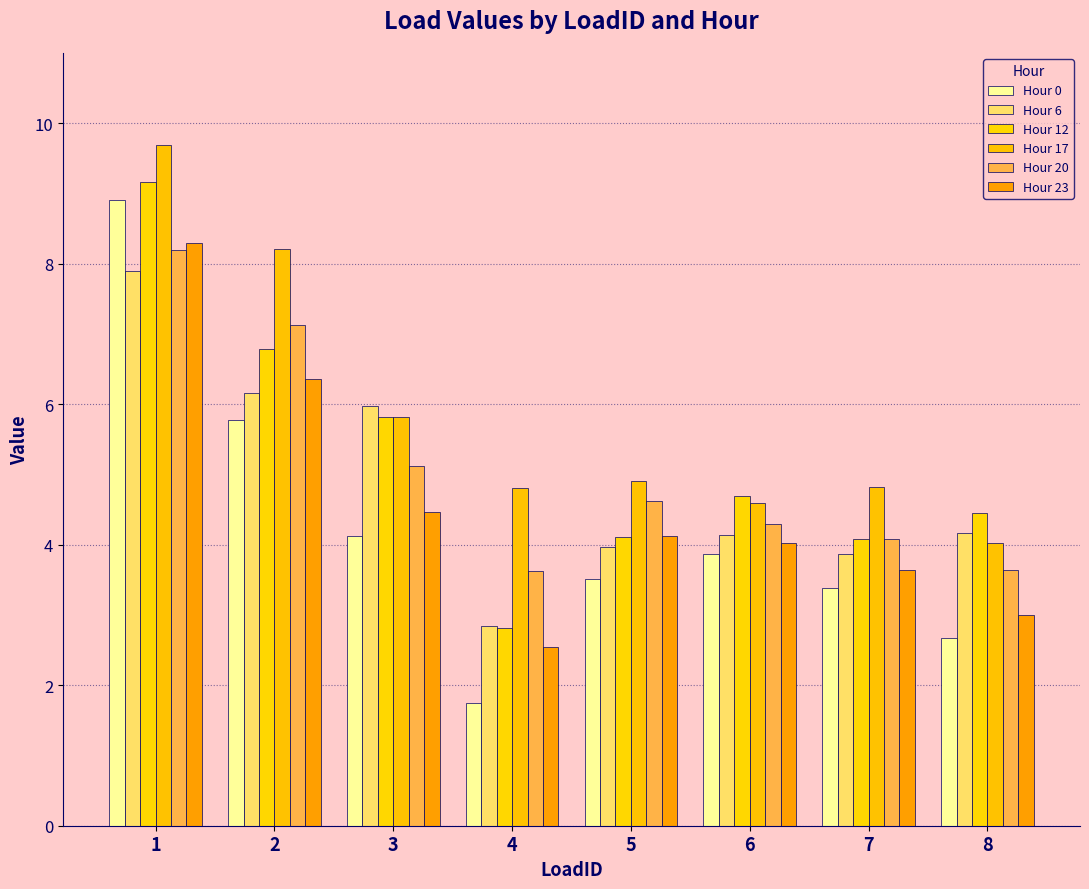

What is the value of the Hour 6 bar at the 6th from the left?

4.1